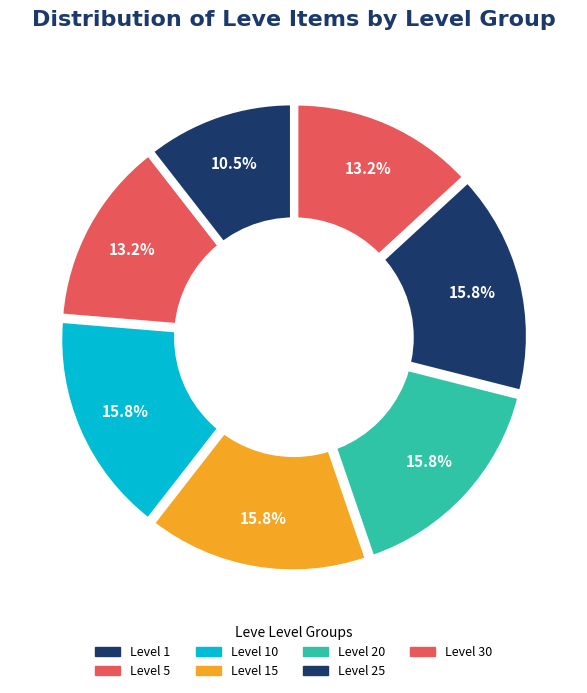

Is it true that Level 25 is 23% of the pie?

False